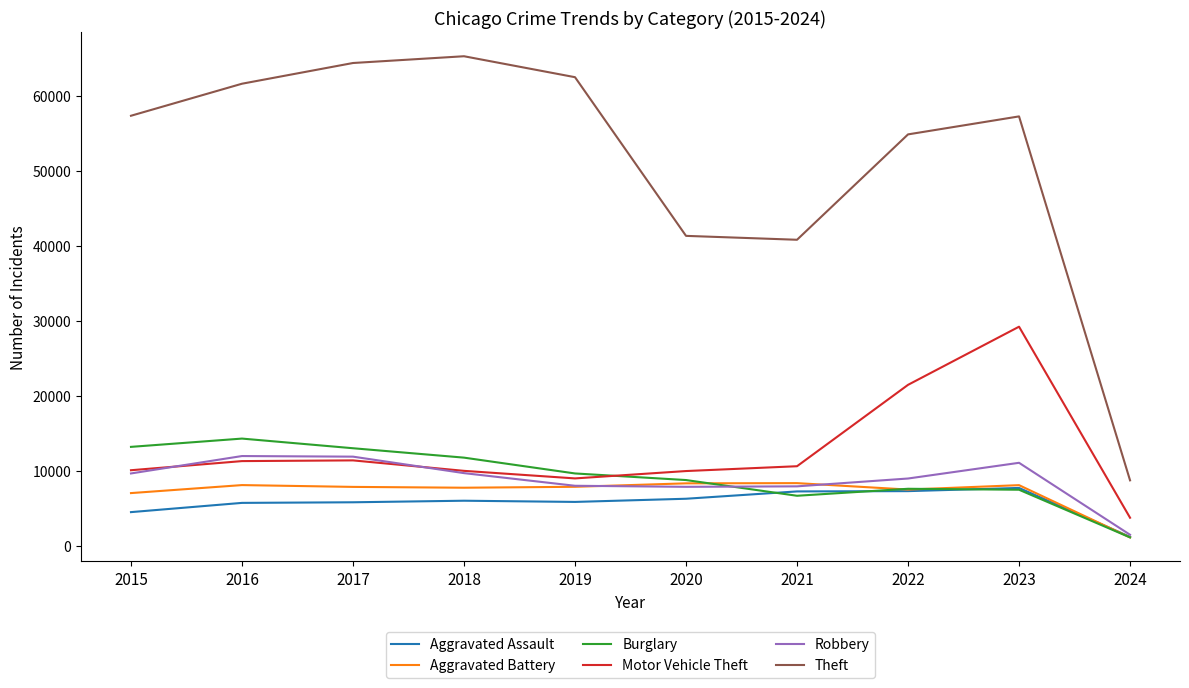

Which category has the lowest value in the Burglary series?

2024